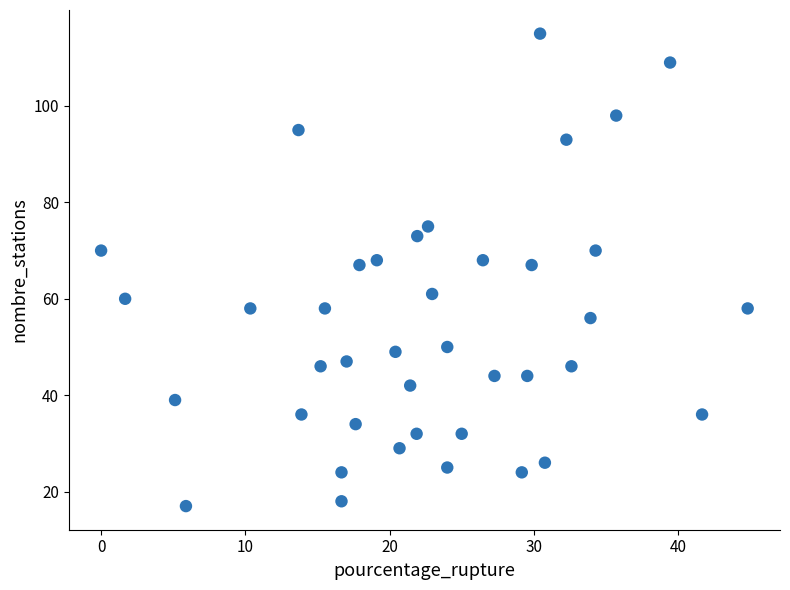

What is the range of Y values (max minus min)?

98